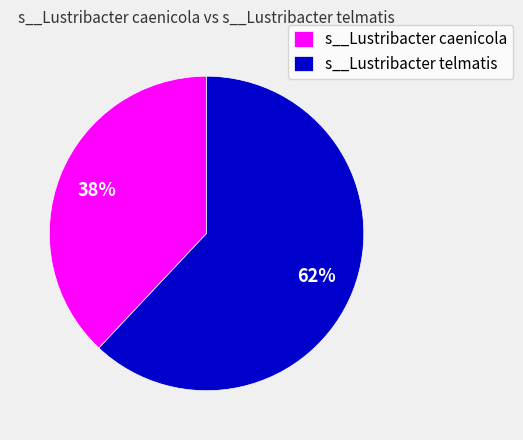

To the nearest percent, what portion does s__Lustribacter telmatis represent?

62%